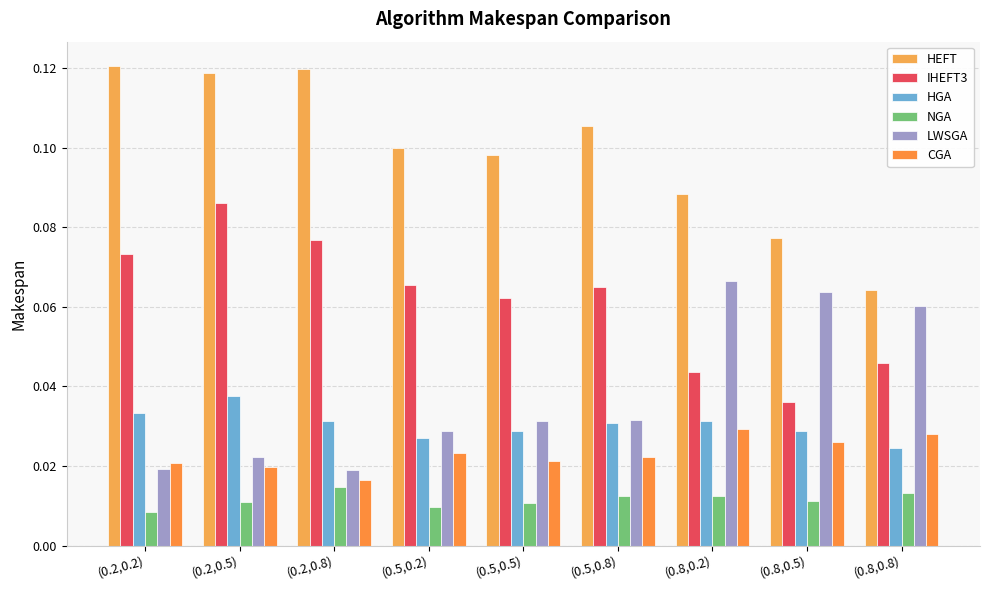

Is it true that CGA equals 0.0 at (0.5,0.5)?

False